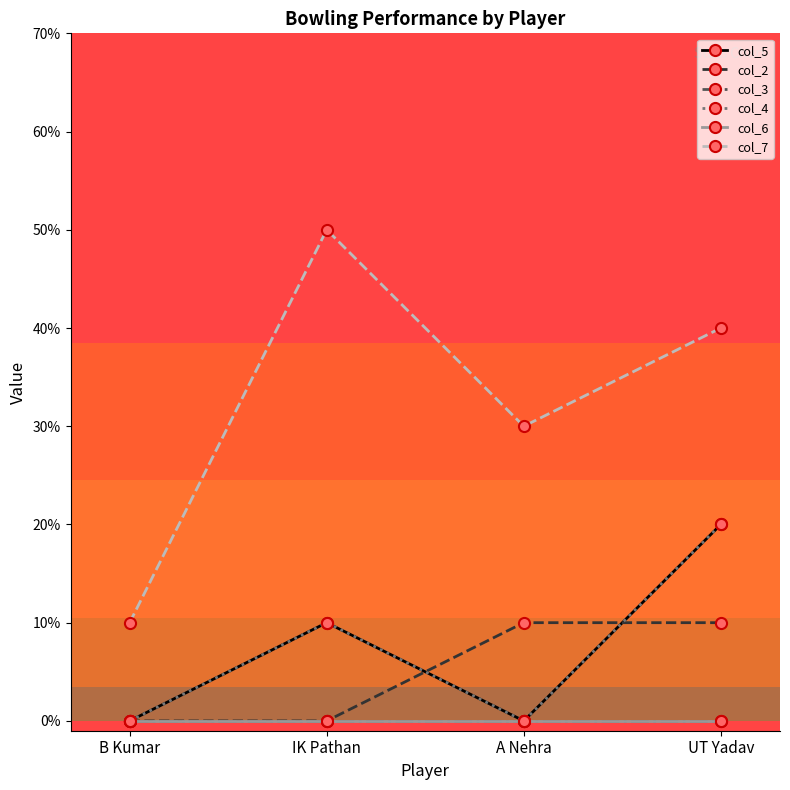

What is the label of the 1st point from the right?

UT Yadav